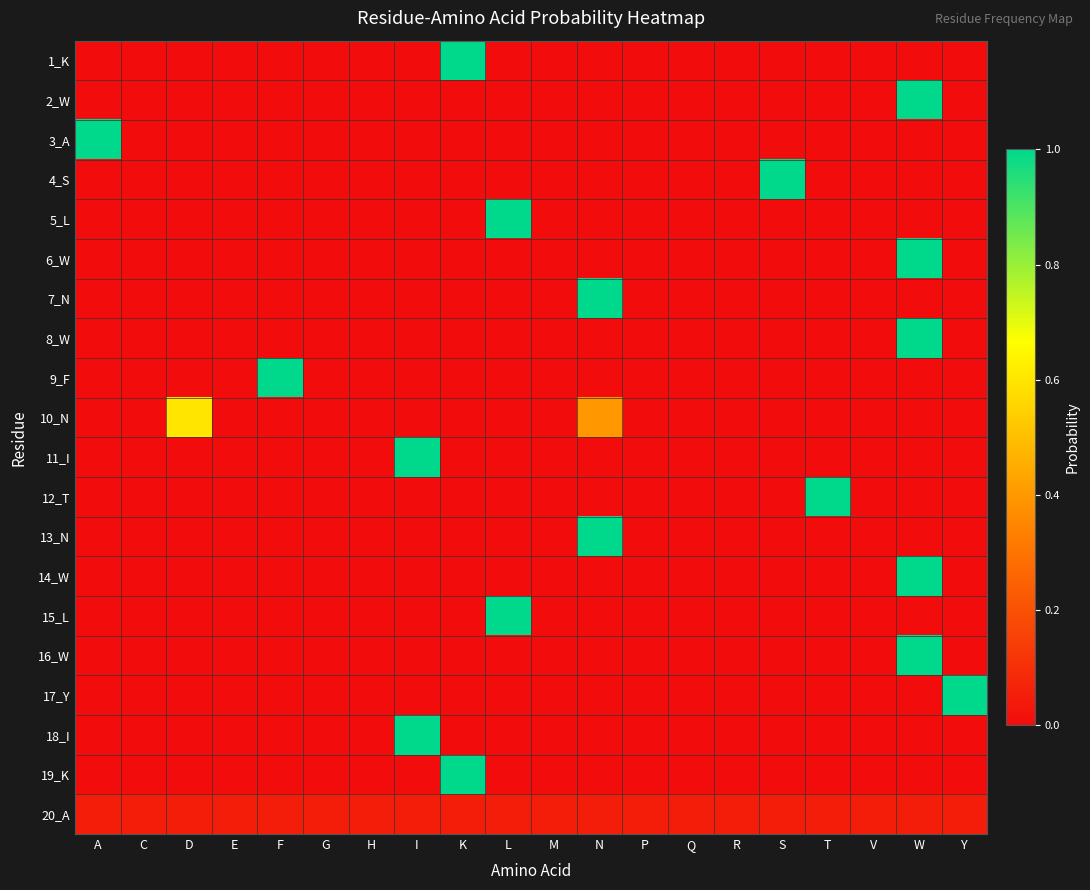

Reading left to right, transcribe all the data shown in this chart.

1_K: A=0.0	C=0.0	D=0.0	E=0.0	F=0.0	G=0.0	H=0.0	I=0.0	K=1.0	L=0.0	M=0.0	N=0.0	P=0.0	Q=0.0	R=0.0	S=0.0	T=0.0	V=0.0	W=0.0	Y=0.0
2_W: A=0.0	C=0.0	D=0.0	E=0.0	F=0.0	G=0.0	H=0.0	I=0.0	K=0.0	L=0.0	M=0.0	N=0.0	P=0.0	Q=0.0	R=0.0	S=0.0	T=0.0	V=0.0	W=1.0	Y=0.0
3_A: A=1.0	C=0.0	D=0.0	E=0.0	F=0.0	G=0.0	H=0.0	I=0.0	K=0.0	L=0.0	M=0.0	N=0.0	P=0.0	Q=0.0	R=0.0	S=0.0	T=0.0	V=0.0	W=0.0	Y=0.0
4_S: A=0.0	C=0.0	D=0.0	E=0.0	F=0.0	G=0.0	H=0.0	I=0.0	K=0.0	L=0.0	M=0.0	N=0.0	P=0.0	Q=0.0	R=0.0	S=1.0	T=0.0	V=0.0	W=0.0	Y=0.0
5_L: A=0.0	C=0.0	D=0.0	E=0.0	F=0.0	G=0.0	H=0.0	I=0.0	K=0.0	L=1.0	M=0.0	N=0.0	P=0.0	Q=0.0	R=0.0	S=0.0	T=0.0	V=0.0	W=0.0	Y=0.0
6_W: A=0.0	C=0.0	D=0.0	E=0.0	F=0.0	G=0.0	H=0.0	I=0.0	K=0.0	L=0.0	M=0.0	N=0.0	P=0.0	Q=0.0	R=0.0	S=0.0	T=0.0	V=0.0	W=1.0	Y=0.0
7_N: A=0.0	C=0.0	D=0.0	E=0.0	F=0.0	G=0.0	H=0.0	I=0.0	K=0.0	L=0.0	M=0.0	N=1.0	P=0.0	Q=0.0	R=0.0	S=0.0	T=0.0	V=0.0	W=0.0	Y=0.0
8_W: A=0.0	C=0.0	D=0.0	E=0.0	F=0.0	G=0.0	H=0.0	I=0.0	K=0.0	L=0.0	M=0.0	N=0.0	P=0.0	Q=0.0	R=0.0	S=0.0	T=0.0	V=0.0	W=1.0	Y=0.0
9_F: A=0.0	C=0.0	D=0.0	E=0.0	F=1.0	G=0.0	H=0.0	I=0.0	K=0.0	L=0.0	M=0.0	N=0.0	P=0.0	Q=0.0	R=0.0	S=0.0	T=0.0	V=0.0	W=0.0	Y=0.0
10_N: A=0.0	C=0.0	D=0.6	E=0.0	F=0.0	G=0.0	H=0.0	I=0.0	K=0.0	L=0.0	M=0.0	N=0.4	P=0.0	Q=0.0	R=0.0	S=0.0	T=0.0	V=0.0	W=0.0	Y=0.0
11_I: A=0.0	C=0.0	D=0.0	E=0.0	F=0.0	G=0.0	H=0.0	I=1.0	K=0.0	L=0.0	M=0.0	N=0.0	P=0.0	Q=0.0	R=0.0	S=0.0	T=0.0	V=0.0	W=0.0	Y=0.0
12_T: A=0.0	C=0.0	D=0.0	E=0.0	F=0.0	G=0.0	H=0.0	I=0.0	K=0.0	L=0.0	M=0.0	N=0.0	P=0.0	Q=0.0	R=0.0	S=0.0	T=1.0	V=0.0	W=0.0	Y=0.0
13_N: A=0.0	C=0.0	D=0.0	E=0.0	F=0.0	G=0.0	H=0.0	I=0.0	K=0.0	L=0.0	M=0.0	N=1.0	P=0.0	Q=0.0	R=0.0	S=0.0	T=0.0	V=0.0	W=0.0	Y=0.0
14_W: A=0.0	C=0.0	D=0.0	E=0.0	F=0.0	G=0.0	H=0.0	I=0.0	K=0.0	L=0.0	M=0.0	N=0.0	P=0.0	Q=0.0	R=0.0	S=0.0	T=0.0	V=0.0	W=1.0	Y=0.0
15_L: A=0.0	C=0.0	D=0.0	E=0.0	F=0.0	G=0.0	H=0.0	I=0.0	K=0.0	L=1.0	M=0.0	N=0.0	P=0.0	Q=0.0	R=0.0	S=0.0	T=0.0	V=0.0	W=0.0	Y=0.0
16_W: A=0.0	C=0.0	D=0.0	E=0.0	F=0.0	G=0.0	H=0.0	I=0.0	K=0.0	L=0.0	M=0.0	N=0.0	P=0.0	Q=0.0	R=0.0	S=0.0	T=0.0	V=0.0	W=1.0	Y=0.0
17_Y: A=0.0	C=0.0	D=0.0	E=0.0	F=0.0	G=0.0	H=0.0	I=0.0	K=0.0	L=0.0	M=0.0	N=0.0	P=0.0	Q=0.0	R=0.0	S=0.0	T=0.0	V=0.0	W=0.0	Y=1.0
18_I: A=0.0	C=0.0	D=0.0	E=0.0	F=0.0	G=0.0	H=0.0	I=1.0	K=0.0	L=0.0	M=0.0	N=0.0	P=0.0	Q=0.0	R=0.0	S=0.0	T=0.0	V=0.0	W=0.0	Y=0.0
19_K: A=0.0	C=0.0	D=0.0	E=0.0	F=0.0	G=0.0	H=0.0	I=0.0	K=1.0	L=0.0	M=0.0	N=0.0	P=0.0	Q=0.0	R=0.0	S=0.0	T=0.0	V=0.0	W=0.0	Y=0.0
20_A: A=0.1	C=0.1	D=0.1	E=0.1	F=0.1	G=0.1	H=0.1	I=0.1	K=0.1	L=0.1	M=0.1	N=0.1	P=0.1	Q=0.1	R=0.1	S=0.1	T=0.1	V=0.1	W=0.1	Y=0.1